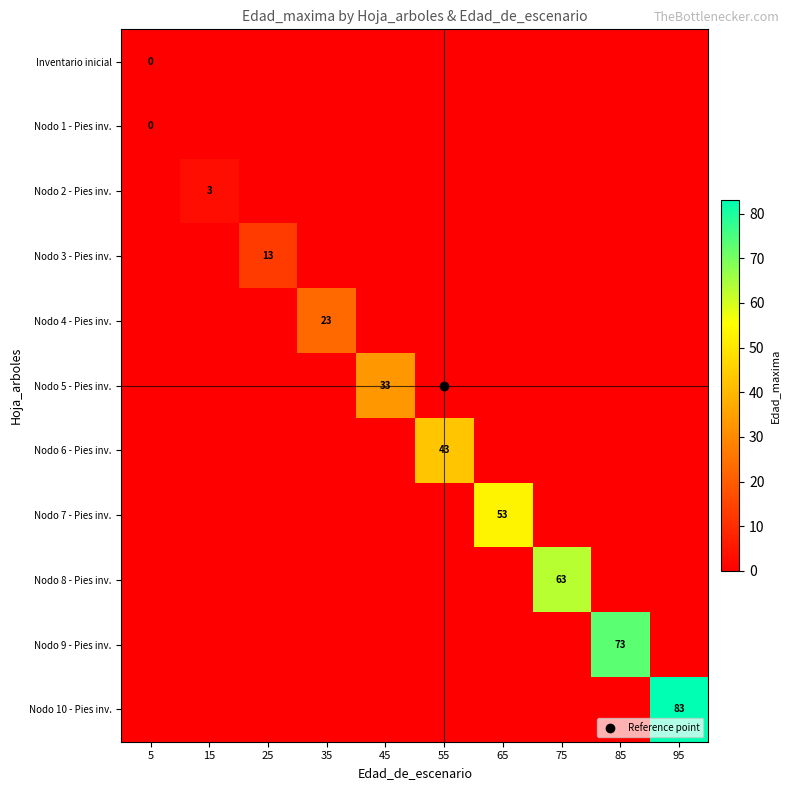

Rank the series by their maximum value, from lowest to highest.

Inventario inicial, Nodo 1 - Pies inv., Nodo 2 - Pies inv., Nodo 3 - Pies inv., Nodo 4 - Pies inv., Nodo 5 - Pies inv., Nodo 6 - Pies inv., Nodo 7 - Pies inv., Nodo 8 - Pies inv., Nodo 9 - Pies inv., Nodo 10 - Pies inv.